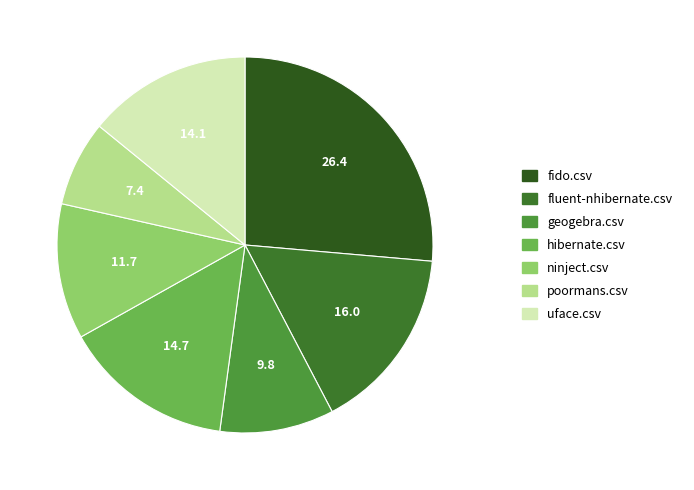

Combined, do uface.csv and fluent-nhibernate.csv account for over 50%?

No